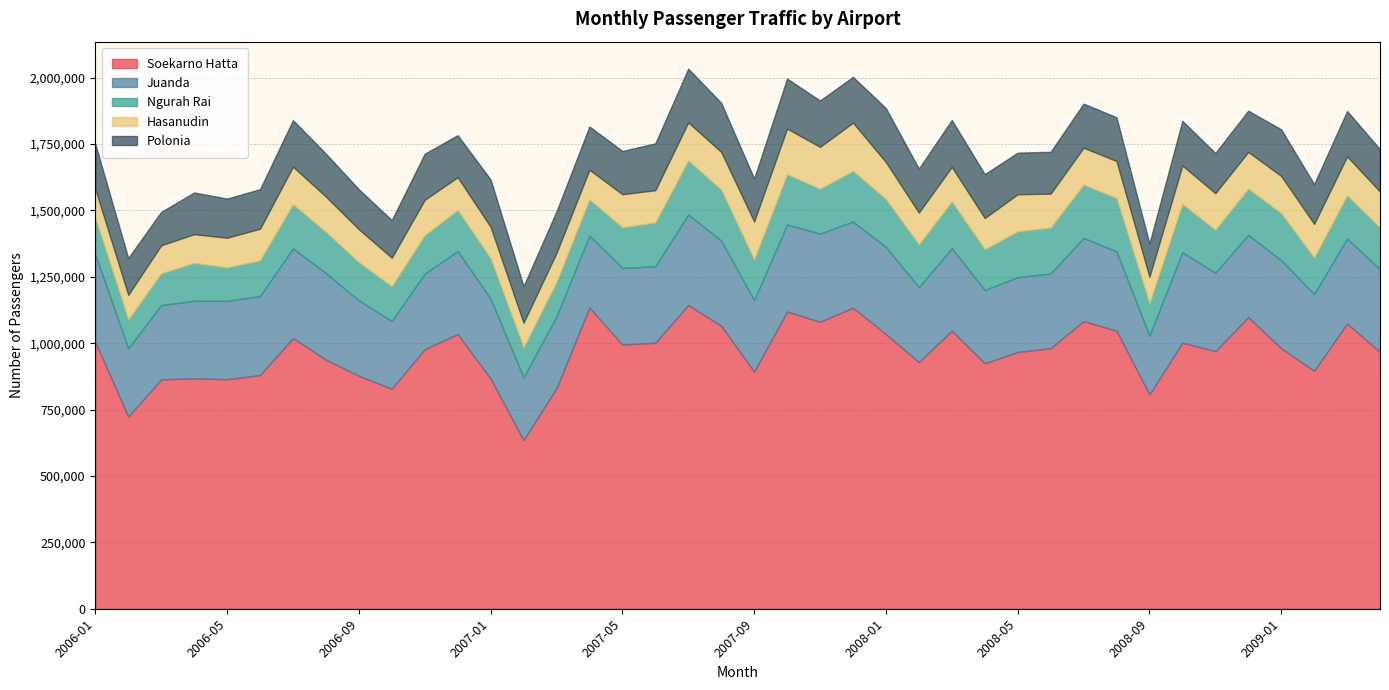

What is the difference between the Juanda values at 2007-04 and 2007-05?

17778